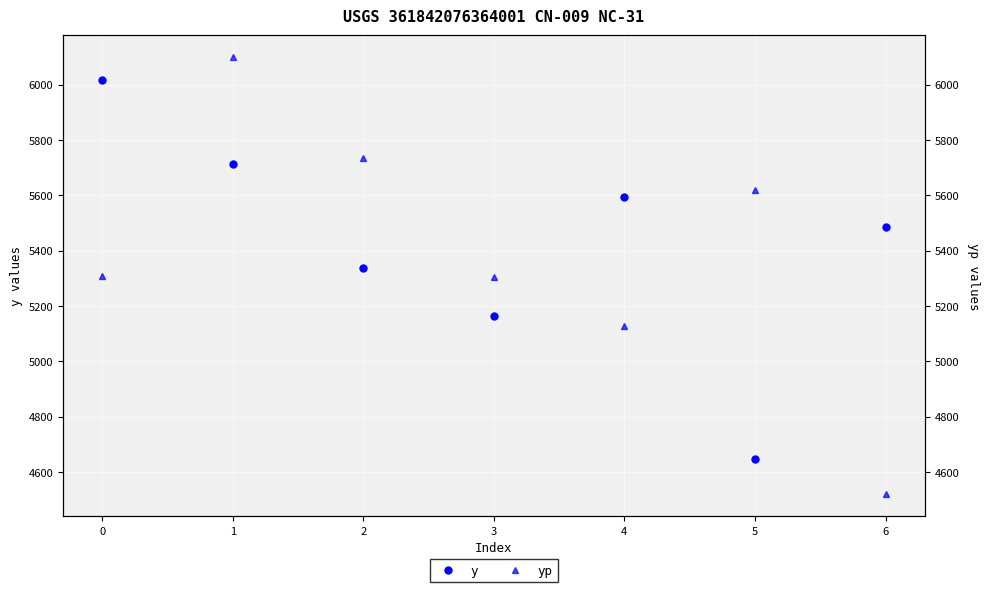

Between 0 and 1, which series saw the biggest shift?

yp